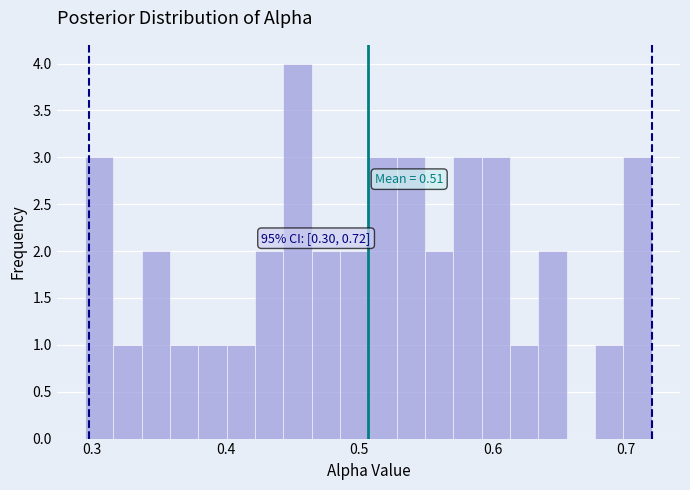

Read against the x-axis, roughly where is the centre of the tallest bar?

0.45